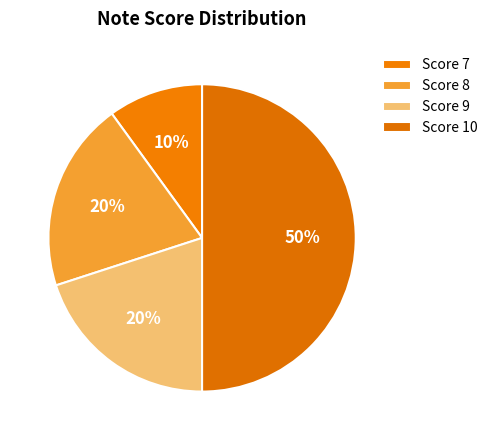

How many segments does this pie chart have?

4